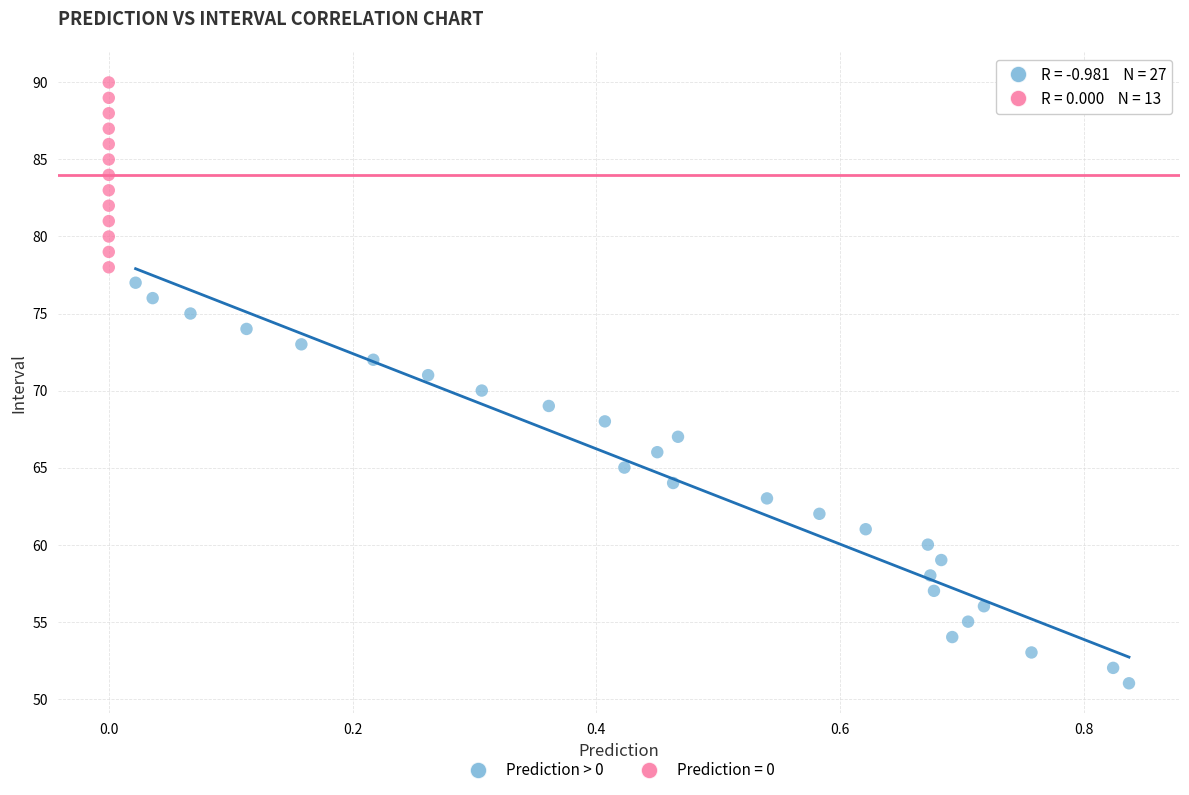

Which series has the largest Y range (max minus min)?

Prediction > 0